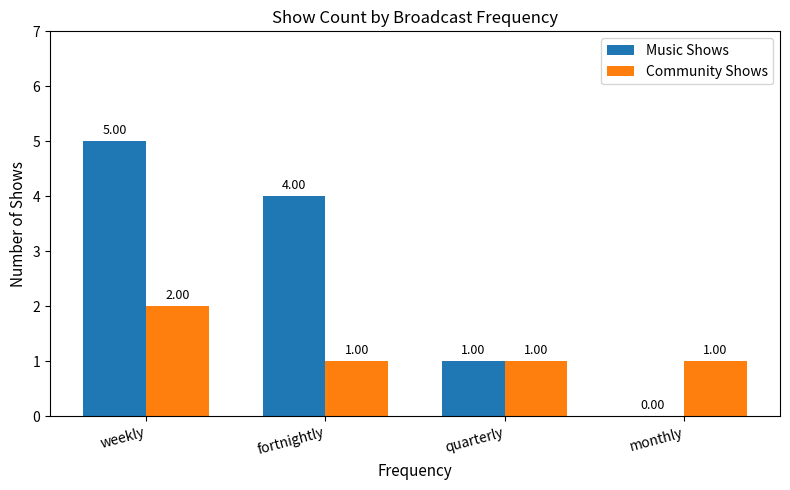

What is the approximate value of Community Shows at weekly?

2